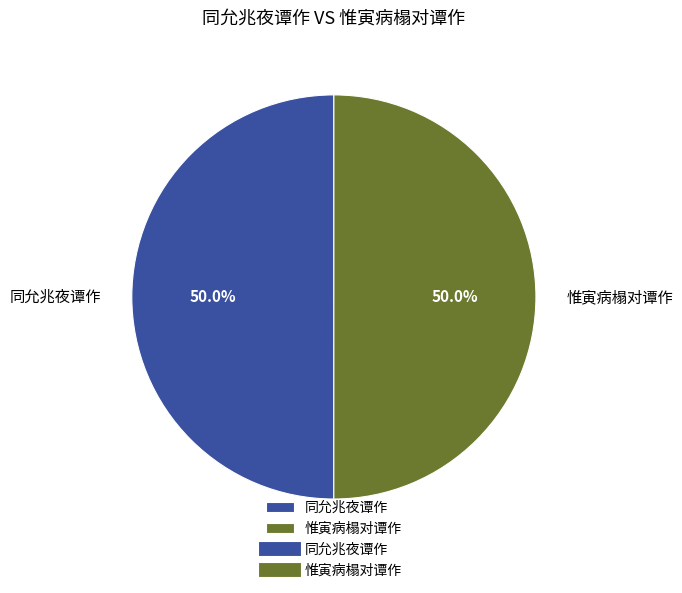

Count the number of slices in the pie.

2